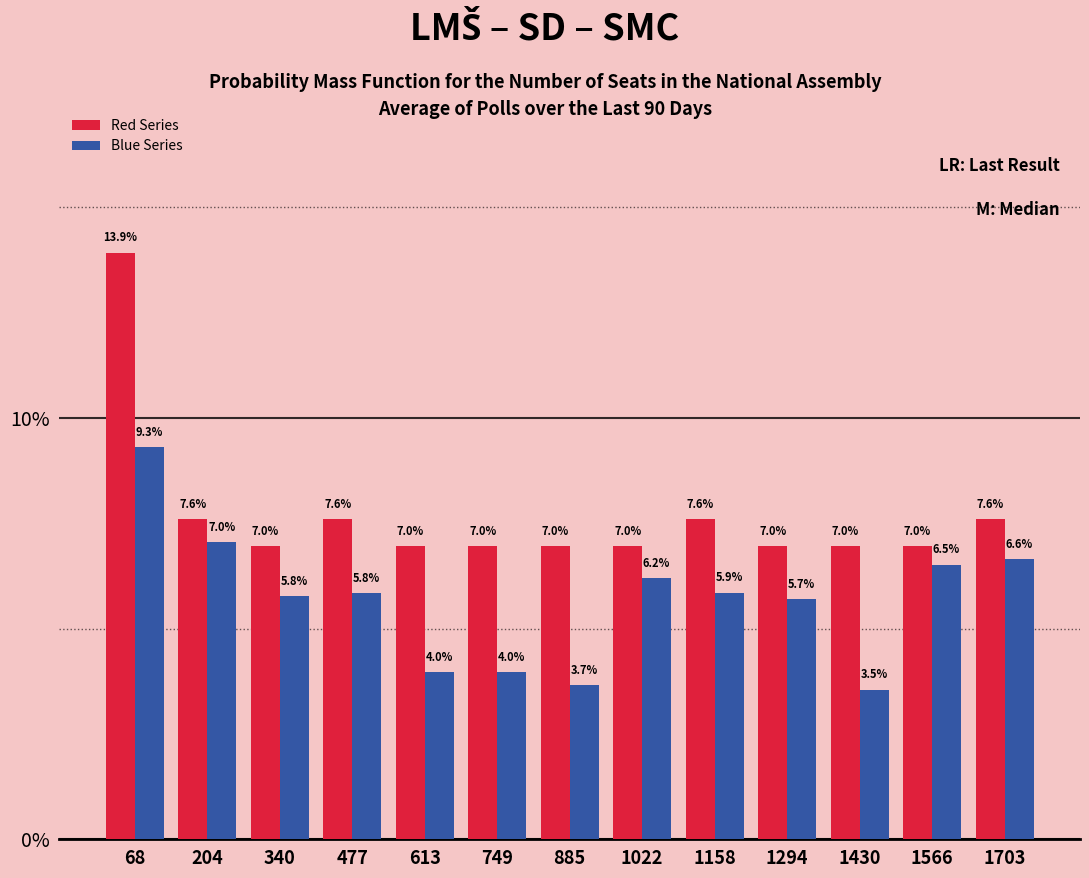

What is the height of the Blue Series bar covering 540 to 680 on the x-axis? The bar edges are not printed on the chart, so give them approximately, as read against the axis.

4.0